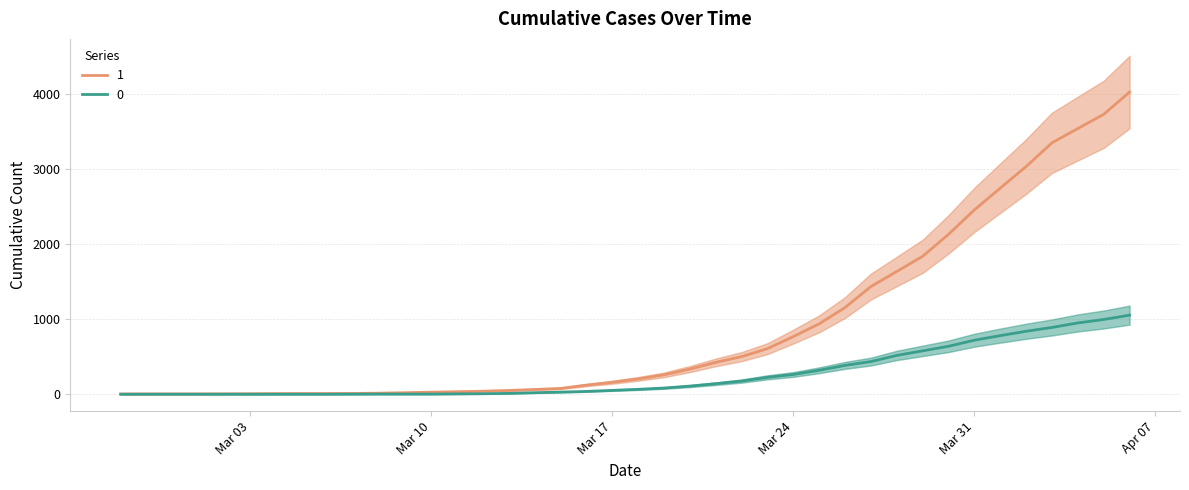

What is the difference between the highest and lowest values at 2020-03-19?

176